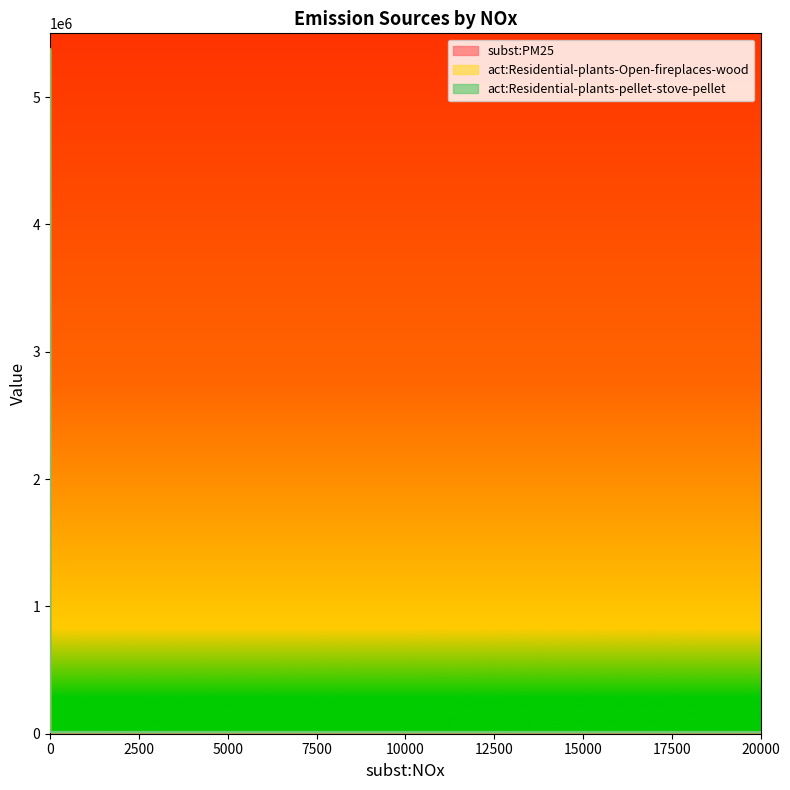

True or false: act:Residential-plants-Open-fireplaces-wood and act:Residential-plants-pellet-stove-pellet cross at least once.

False